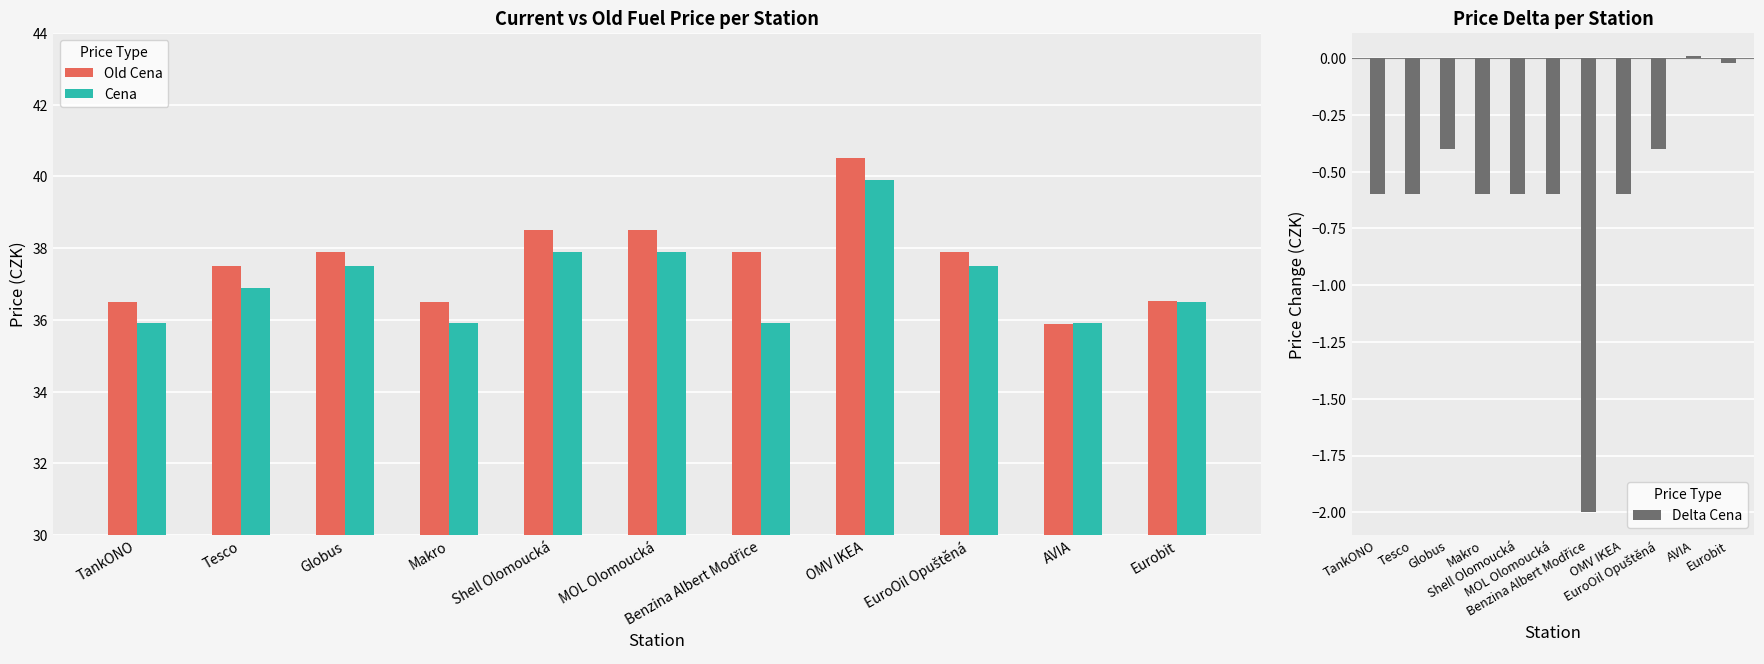

Reading right to left, what are all the values shown in this chart?

Old Cena: Eurobit=36.5	AVIA=35.9	EuroOil Opuštěná=37.9	OMV IKEA=40.5	Benzina Albert Modřice=37.9	MOL Olomoucká=38.5	Shell Olomoucká=38.5	Makro=36.5	Globus=37.9	Tesco=37.5	TankONO=36.5
Cena: Eurobit=36.5	AVIA=35.9	EuroOil Opuštěná=37.5	OMV IKEA=39.9	Benzina Albert Modřice=35.9	MOL Olomoucká=37.9	Shell Olomoucká=37.9	Makro=35.9	Globus=37.5	Tesco=36.9	TankONO=35.9
Delta Cena: Eurobit=-0.0	AVIA=0.0	EuroOil Opuštěná=-0.4	OMV IKEA=-0.6	Benzina Albert Modřice=-2.0	MOL Olomoucká=-0.6	Shell Olomoucká=-0.6	Makro=-0.6	Globus=-0.4	Tesco=-0.6	TankONO=-0.6